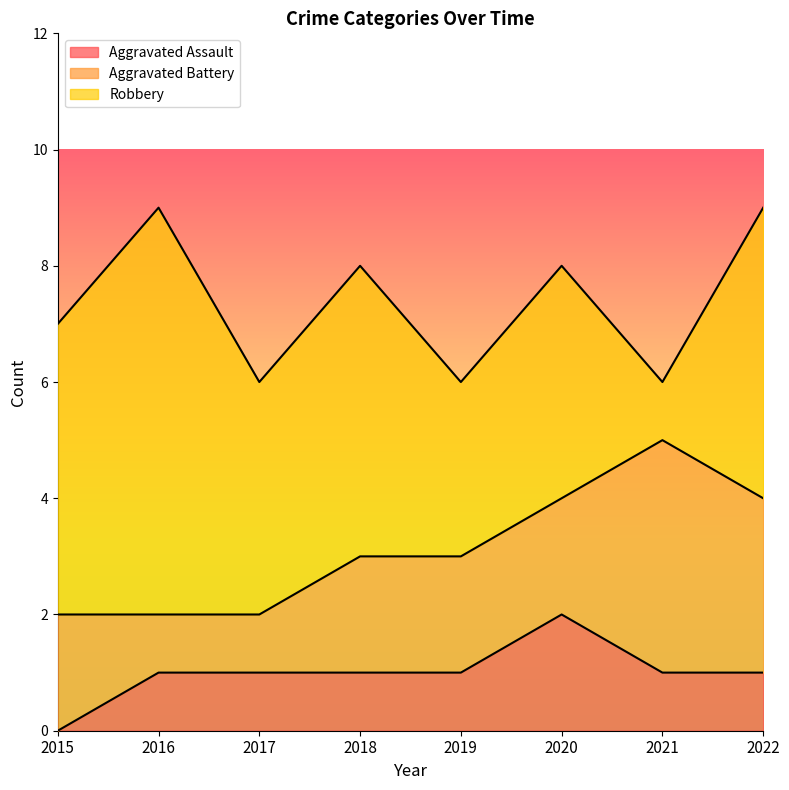

Reading right to left, extract all data points from this chart.

Aggravated Assault: 2022=1	2021=1	2020=2	2019=1	2018=1	2017=1	2016=1	2015=0
Aggravated Battery: 2022=3	2021=4	2020=2	2019=2	2018=2	2017=1	2016=1	2015=2
Robbery: 2022=5	2021=1	2020=4	2019=3	2018=5	2017=4	2016=7	2015=5